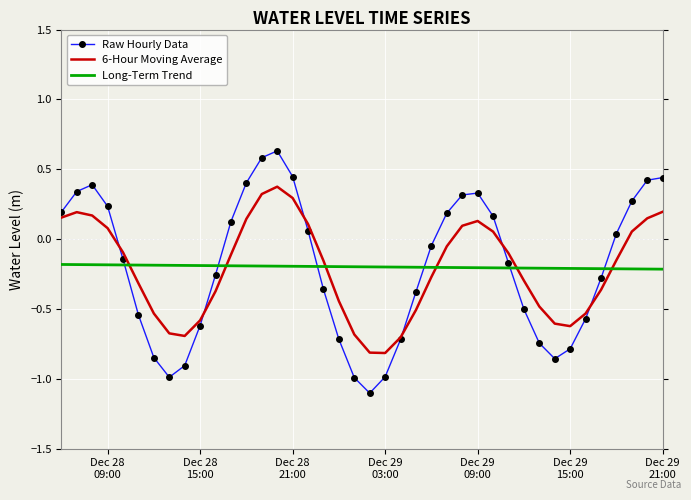

What is the minimum value shown in the chart?

-1.1